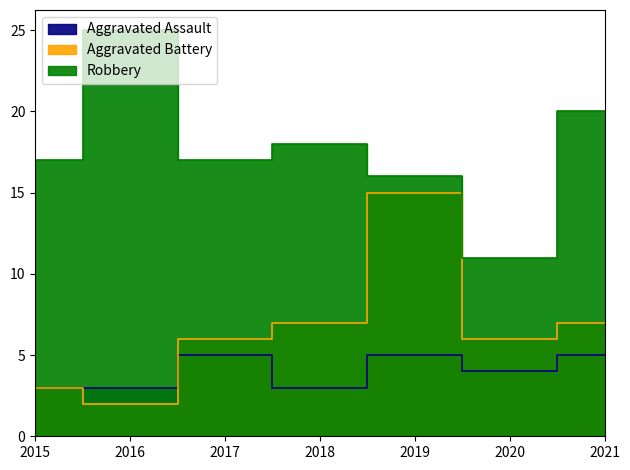

At which category is the sum across all series the highest?

2019